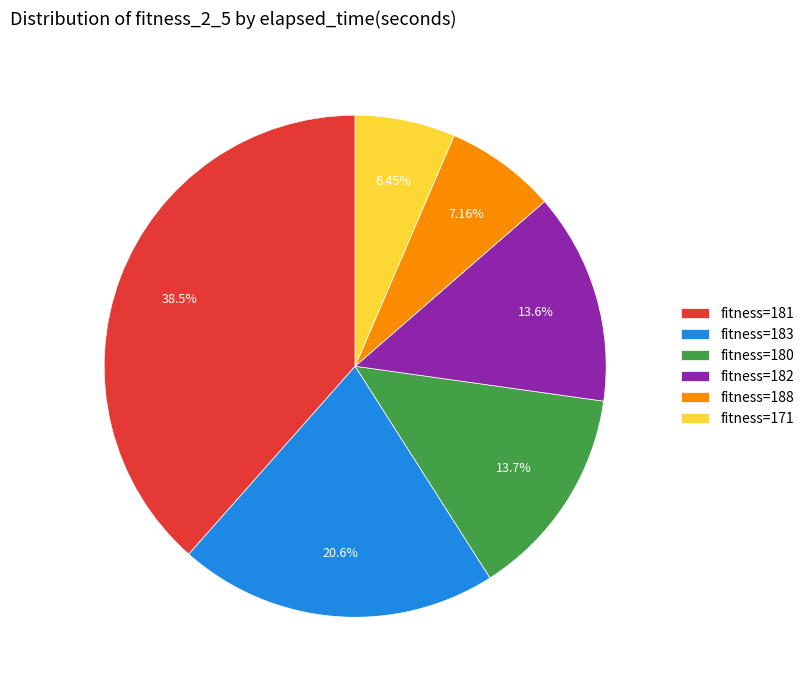

Combined, do fitness=188 and fitness=182 account for over 50%?

No